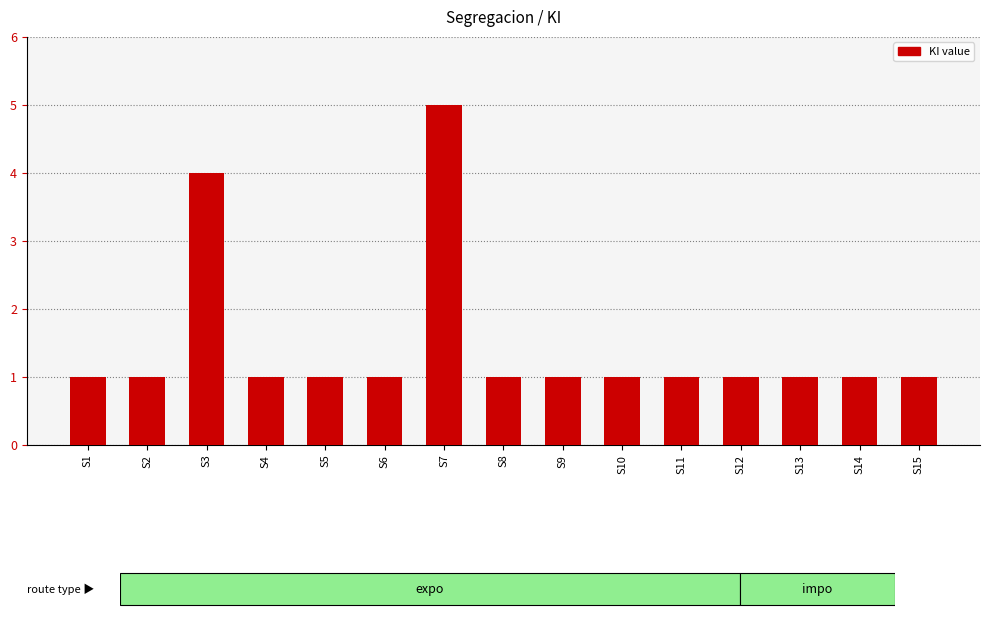

The value at S5 is 1. True or false?

True